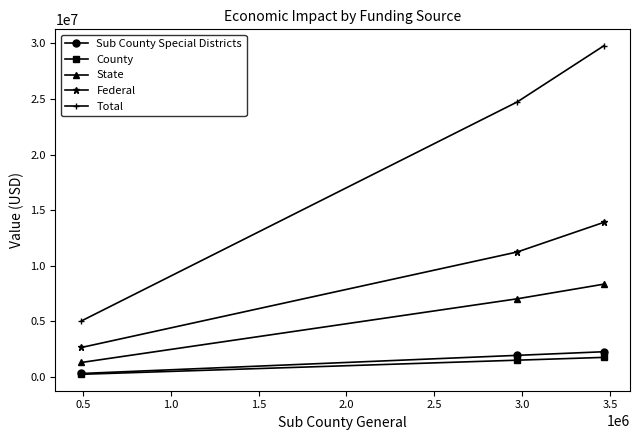

At how many categories does at least one series exceed 3661486?

3